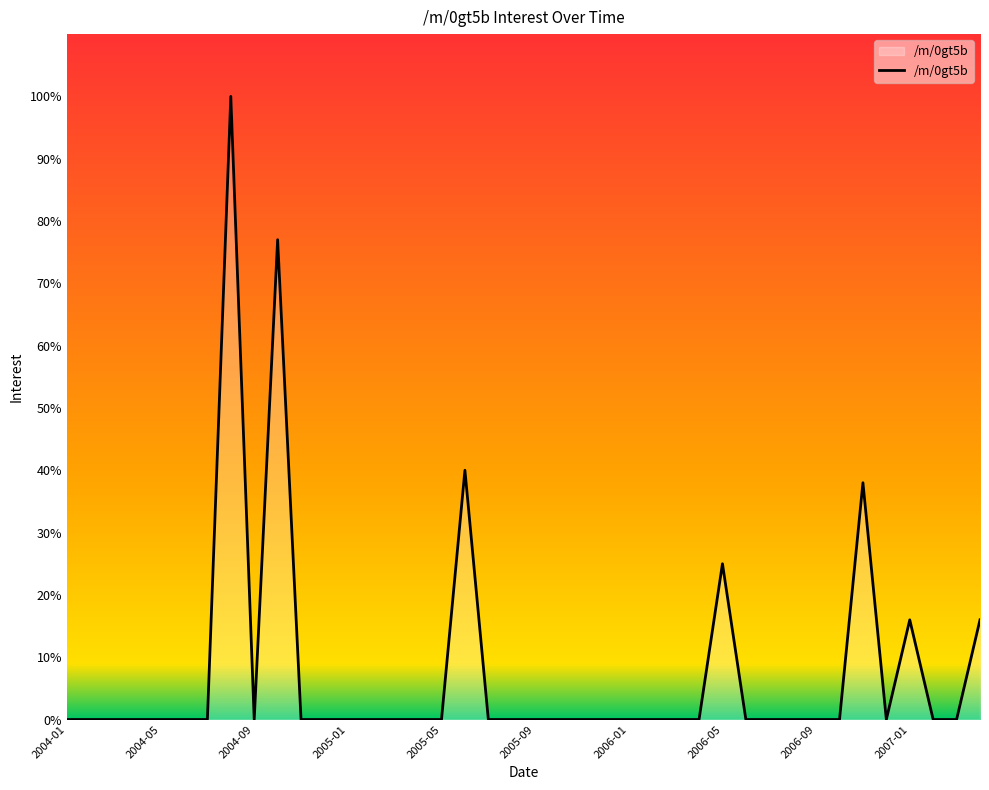

What is the difference between the maximum and minimum values?

100